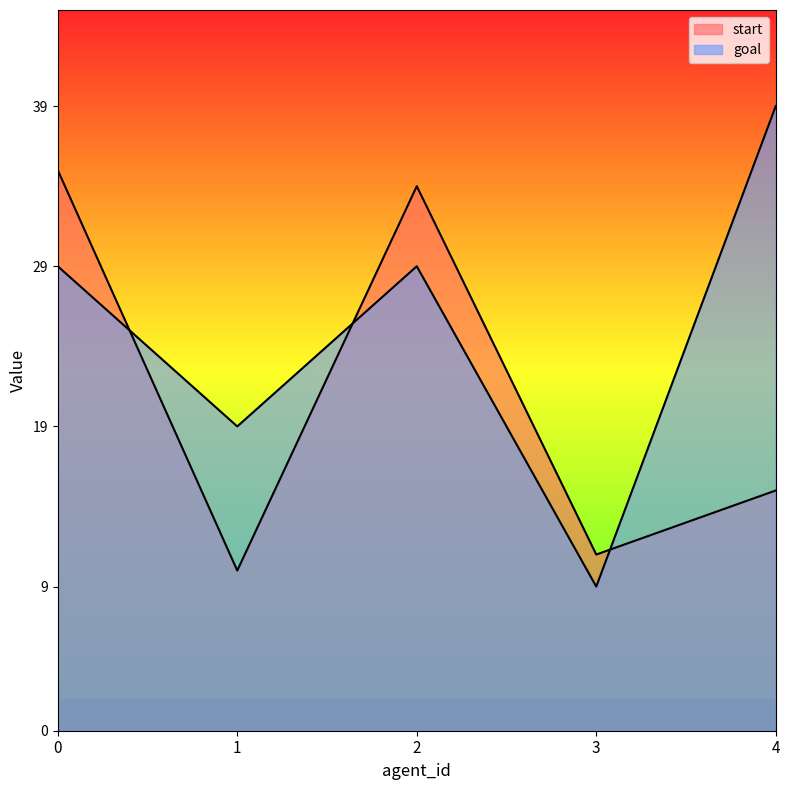

What is the difference between the maximum and second lowest values in the goal series?

20